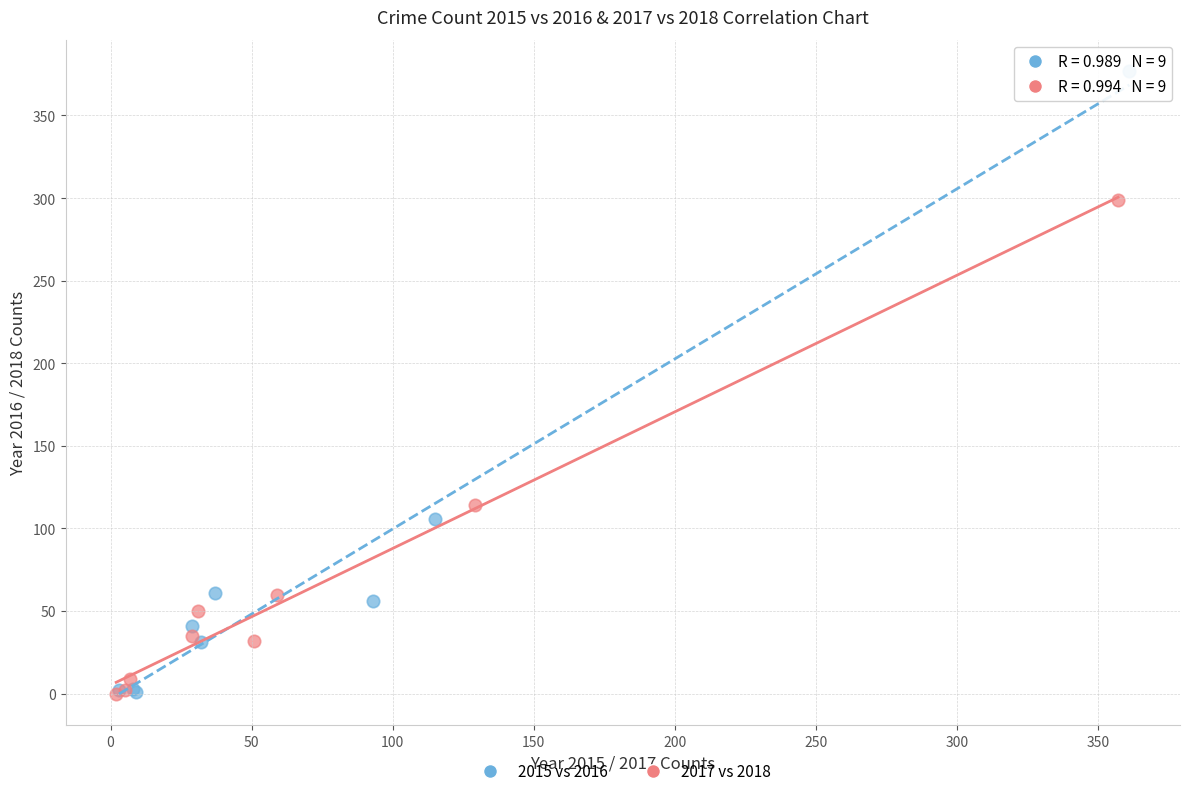

Which series has the largest Y range (max minus min)?

2015 vs 2016